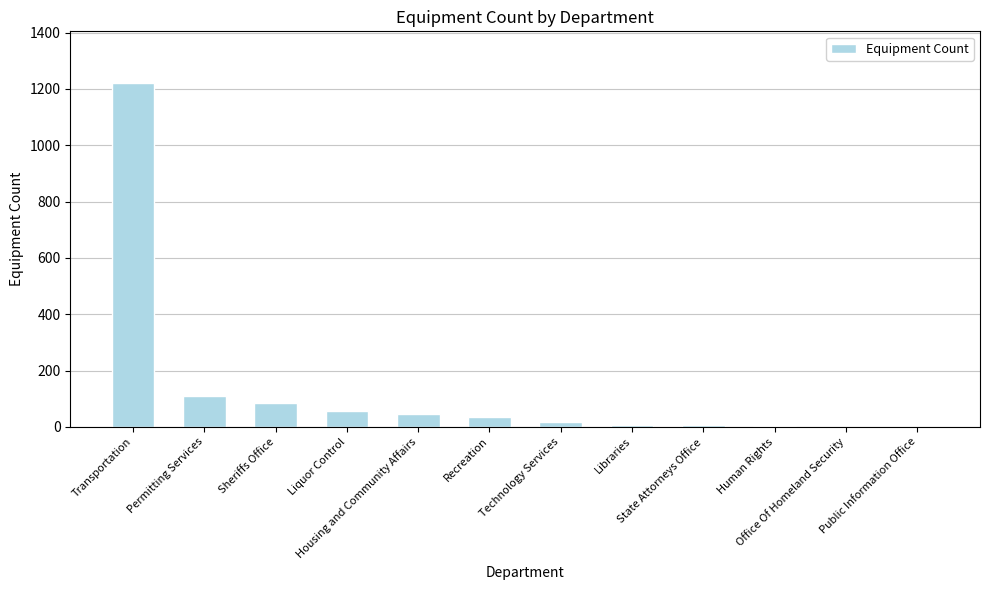

How many data points does each series have?

12